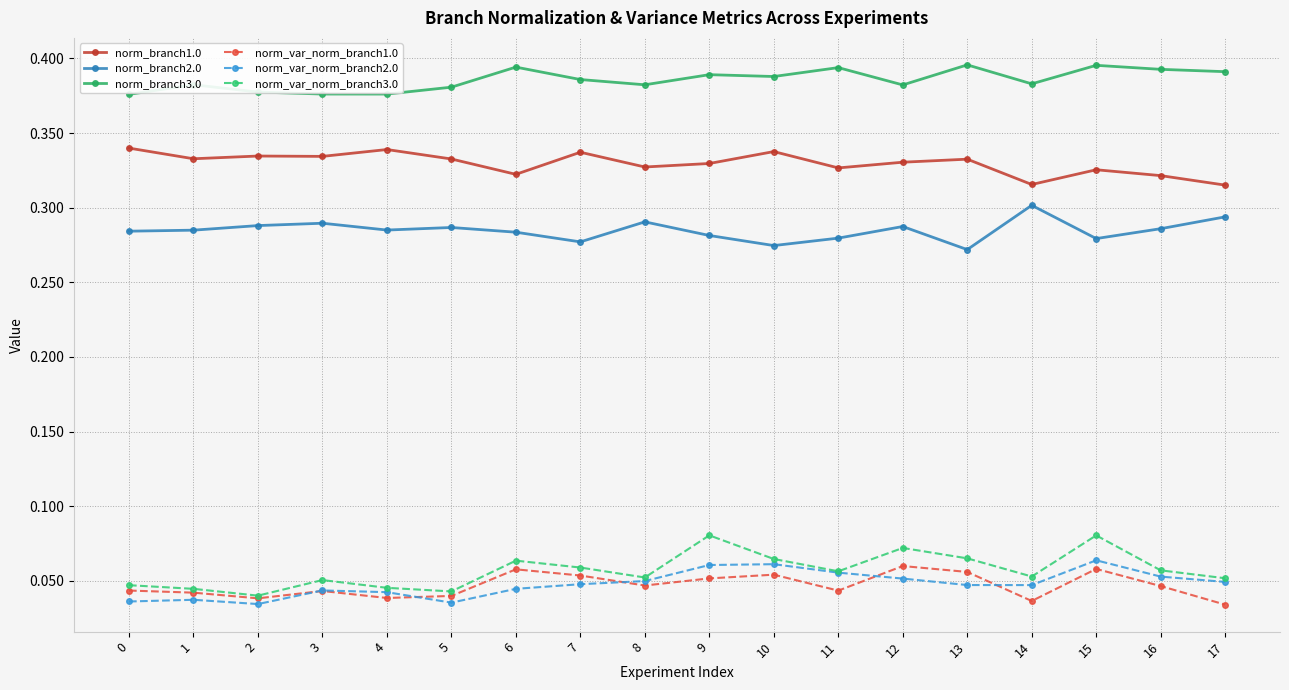

Does the chart have visible grid lines?

Yes